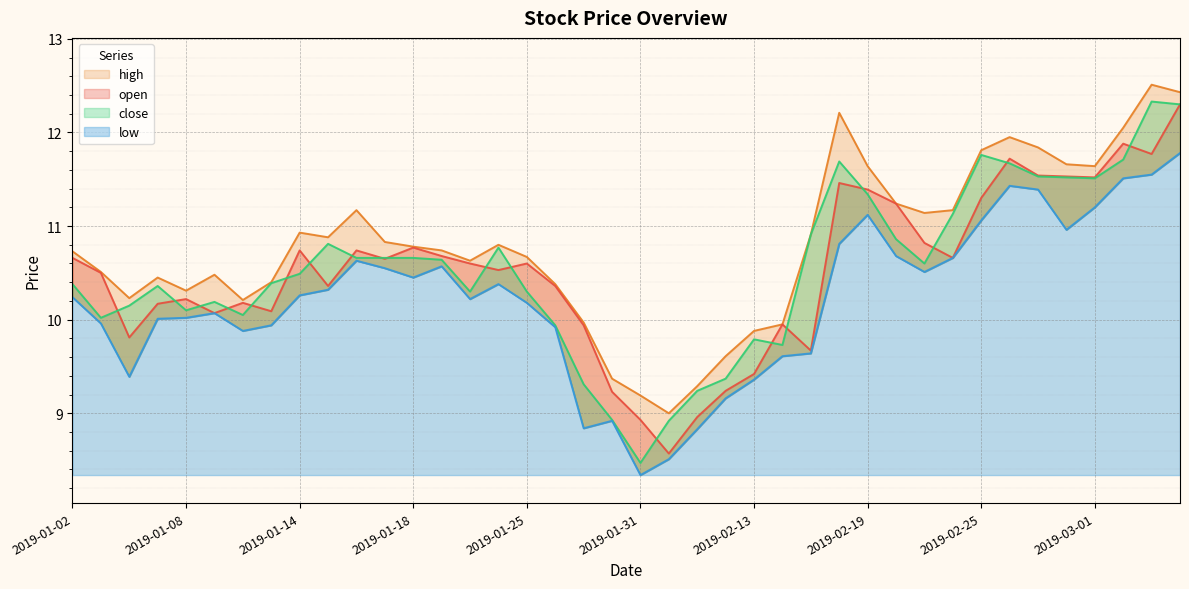

Reading left to right, transcribe all the data shown in this chart.

open: 2019-01-02=10.7	2019-01-03=10.5	2019-01-04=9.8	2019-01-07=10.2	2019-01-08=10.2	2019-01-09=10.1	2019-01-10=10.2	2019-01-11=10.1	2019-01-14=10.7	2019-01-15=10.4	2019-01-16=10.7	2019-01-17=10.7	2019-01-18=10.8	2019-01-21=10.7	2019-01-22=10.6	2019-01-24=10.5	2019-01-25=10.6	2019-01-28=10.4	2019-01-29=9.9	2019-01-30=9.2	2019-01-31=8.9	2019-02-01=8.6	2019-02-11=9.0	2019-02-12=9.2	2019-02-13=9.4	2019-02-14=9.9	2019-02-15=9.7	2019-02-18=11.5	2019-02-19=11.4	2019-02-20=11.2	2019-02-21=10.8	2019-02-22=10.7	2019-02-25=11.3	2019-02-26=11.7	2019-02-27=11.5	2019-02-28=11.5	2019-03-01=11.5	2019-03-04=11.9	2019-03-05=11.8	2019-03-06=12.3
high: 2019-01-02=10.7	2019-01-03=10.5	2019-01-04=10.2	2019-01-07=10.4	2019-01-08=10.3	2019-01-09=10.5	2019-01-10=10.2	2019-01-11=10.4	2019-01-14=10.9	2019-01-15=10.9	2019-01-16=11.2	2019-01-17=10.8	2019-01-18=10.8	2019-01-21=10.7	2019-01-22=10.6	2019-01-24=10.8	2019-01-25=10.7	2019-01-28=10.4	2019-01-29=10.0	2019-01-30=9.4	2019-01-31=9.2	2019-02-01=9.0	2019-02-11=9.3	2019-02-12=9.6	2019-02-13=9.9	2019-02-14=9.9	2019-02-15=10.9	2019-02-18=12.2	2019-02-19=11.6	2019-02-20=11.2	2019-02-21=11.1	2019-02-22=11.2	2019-02-25=11.8	2019-02-26=11.9	2019-02-27=11.8	2019-02-28=11.7	2019-03-01=11.6	2019-03-04=12.1	2019-03-05=12.5	2019-03-06=12.4
close: 2019-01-02=10.4	2019-01-03=10.0	2019-01-04=10.2	2019-01-07=10.4	2019-01-08=10.1	2019-01-09=10.2	2019-01-10=10.1	2019-01-11=10.4	2019-01-14=10.5	2019-01-15=10.8	2019-01-16=10.7	2019-01-17=10.7	2019-01-18=10.7	2019-01-21=10.6	2019-01-22=10.3	2019-01-24=10.8	2019-01-25=10.3	2019-01-28=9.9	2019-01-29=9.3	2019-01-30=8.9	2019-01-31=8.5	2019-02-01=8.9	2019-02-11=9.2	2019-02-12=9.4	2019-02-13=9.8	2019-02-14=9.7	2019-02-15=10.9	2019-02-18=11.7	2019-02-19=11.3	2019-02-20=10.9	2019-02-21=10.6	2019-02-22=11.1	2019-02-25=11.8	2019-02-26=11.7	2019-02-27=11.5	2019-02-28=11.5	2019-03-01=11.5	2019-03-04=11.7	2019-03-05=12.3	2019-03-06=12.3
low: 2019-01-02=10.2	2019-01-03=10.0	2019-01-04=9.4	2019-01-07=10.0	2019-01-08=10.0	2019-01-09=10.1	2019-01-10=9.9	2019-01-11=9.9	2019-01-14=10.3	2019-01-15=10.3	2019-01-16=10.6	2019-01-17=10.6	2019-01-18=10.4	2019-01-21=10.6	2019-01-22=10.2	2019-01-24=10.4	2019-01-25=10.2	2019-01-28=9.9	2019-01-29=8.8	2019-01-30=8.9	2019-01-31=8.3	2019-02-01=8.5	2019-02-11=8.8	2019-02-12=9.2	2019-02-13=9.4	2019-02-14=9.6	2019-02-15=9.6	2019-02-18=10.8	2019-02-19=11.1	2019-02-20=10.7	2019-02-21=10.5	2019-02-22=10.7	2019-02-25=11.1	2019-02-26=11.4	2019-02-27=11.4	2019-02-28=11.0	2019-03-01=11.2	2019-03-04=11.5	2019-03-05=11.6	2019-03-06=11.8